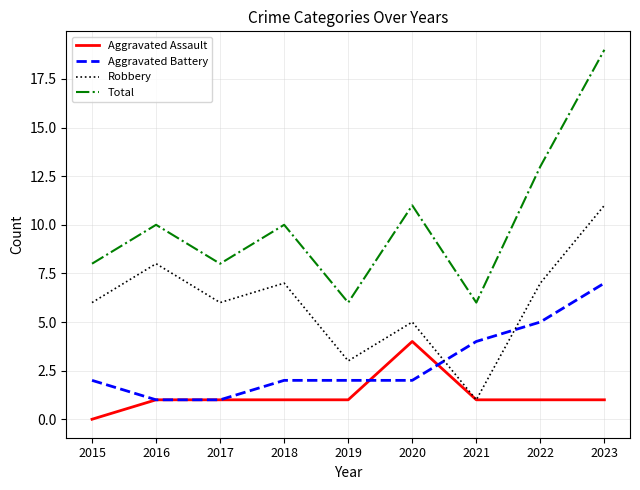

What is the total value across all series at 2023?

38